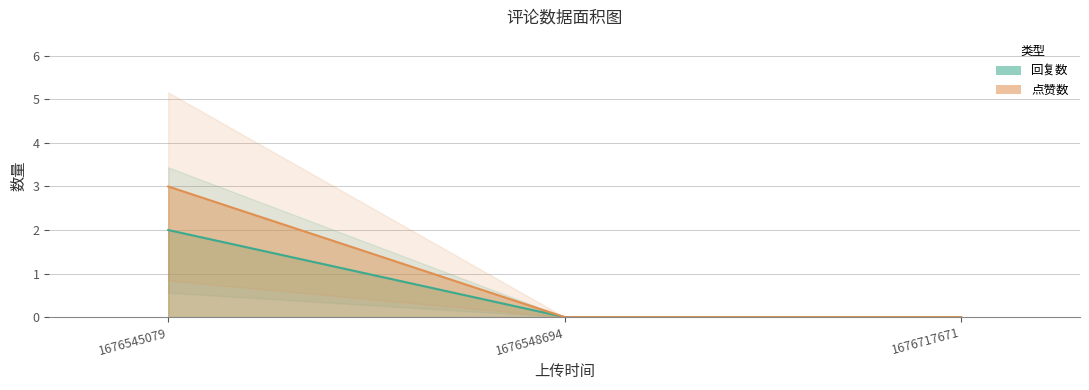

Between 1676545079 and 1676548694, which series saw the biggest shift?

点赞数